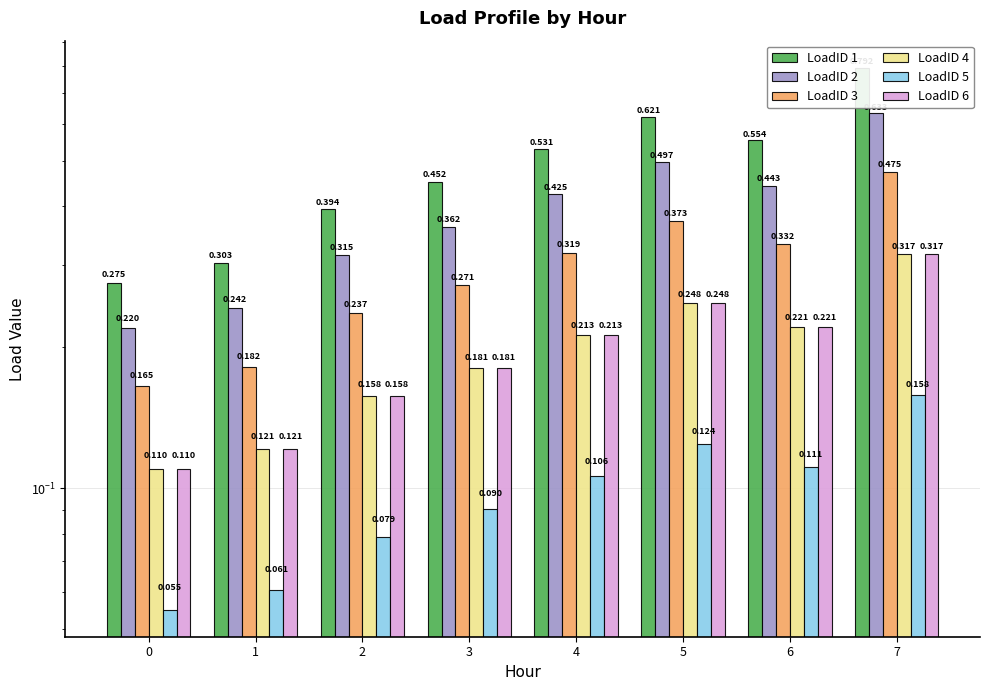

What are all the series names shown in the legend?

LoadID 1, LoadID 2, LoadID 3, LoadID 4, LoadID 5, LoadID 6